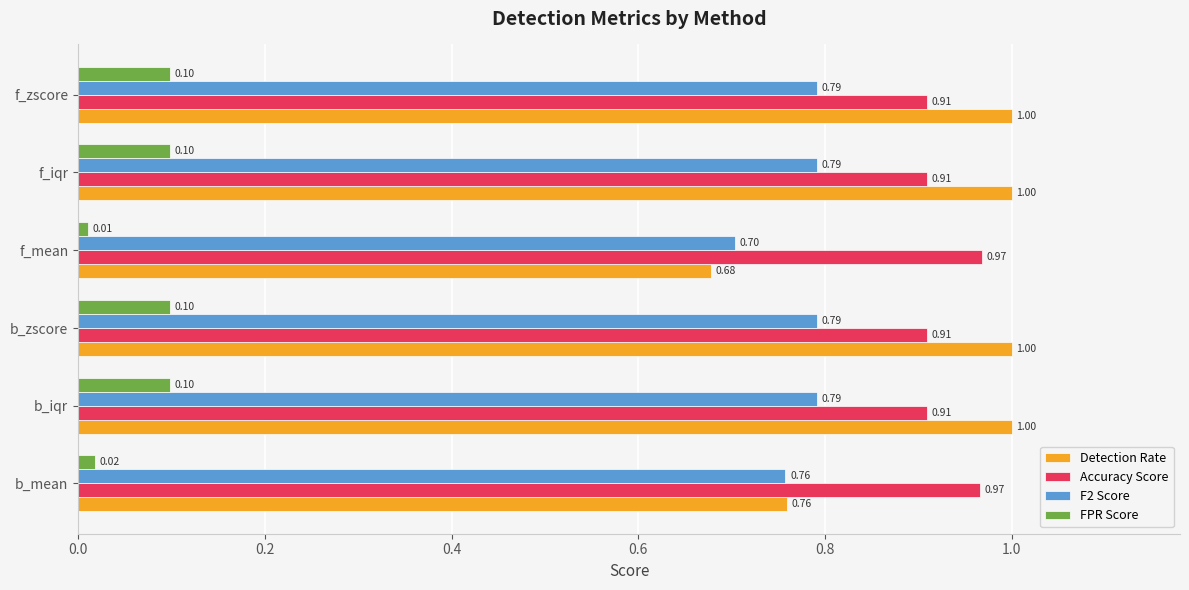

What is the sum of the F2 Score values at b_iqr and b_zscore?

1.6